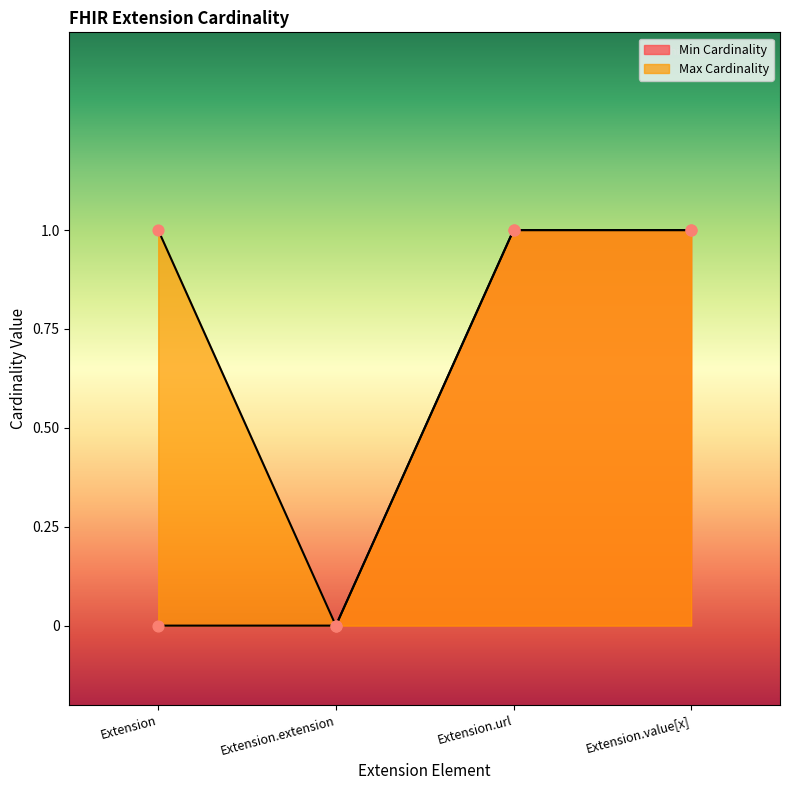

Which series has the widest spread of Y values?

Min Cardinality